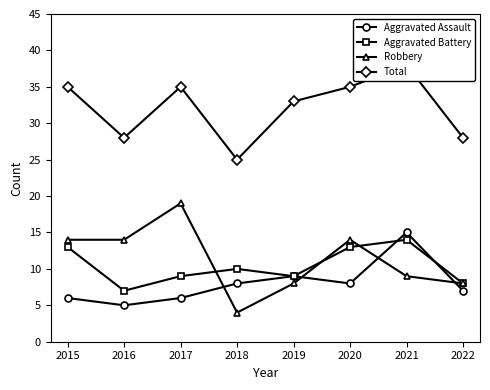

True or false: Total and Robbery intersect in this chart.

False